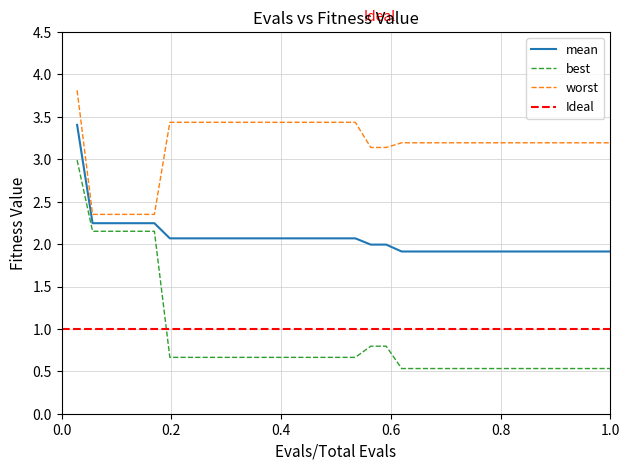

True or false: worst has more than 2 points higher than both neighbors.

False